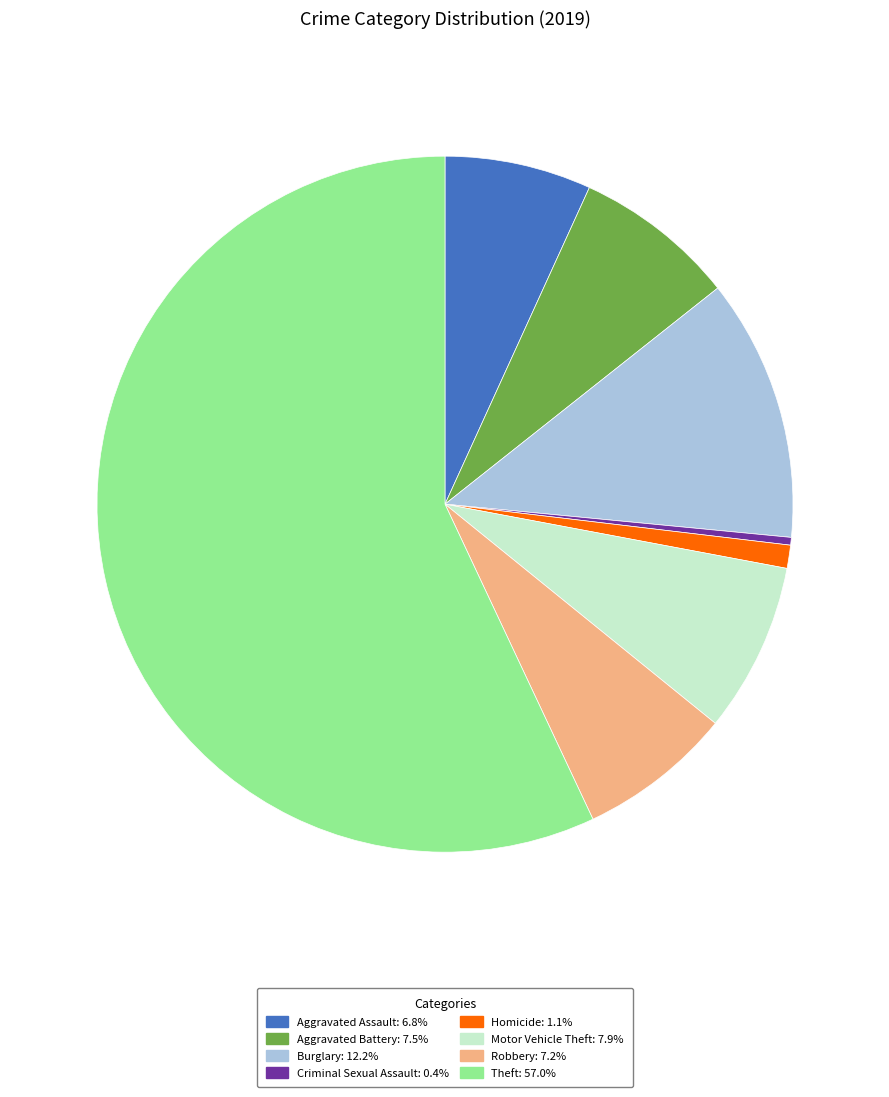

Does any single category account for the majority?

Yes